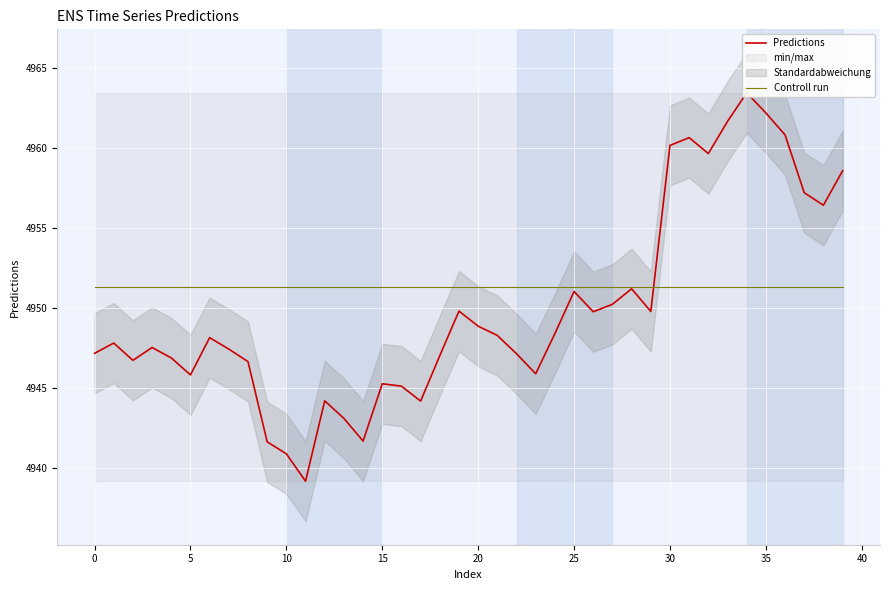

True or false: Predictions has more than 2 points higher than both neighbors.

True